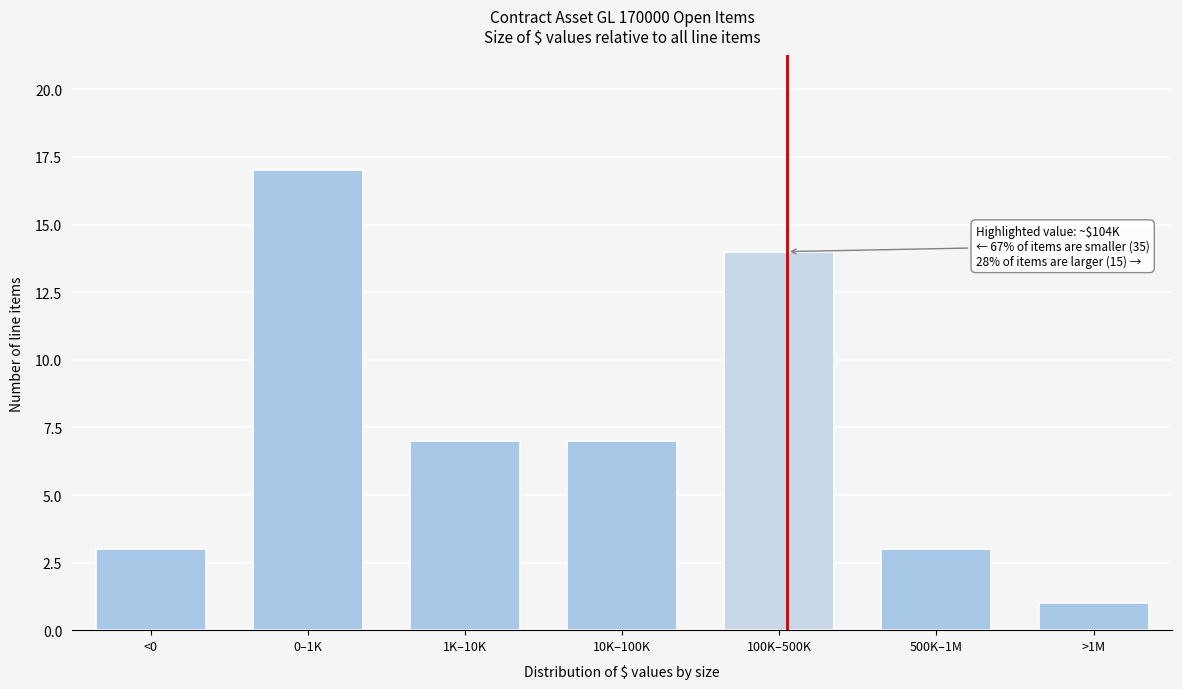

Reading right to left, transcribe all the data shown in this chart.

1	3	14	7	7	17	3